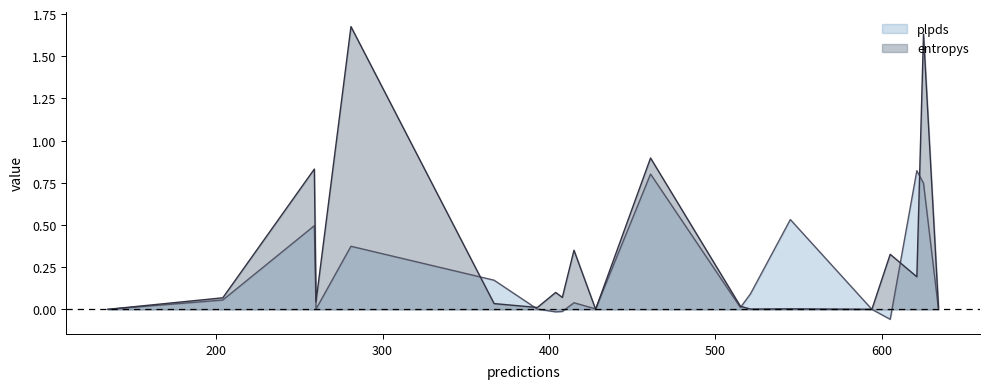

Rank the series by their average value, from lowest to highest.

plpds, entropys